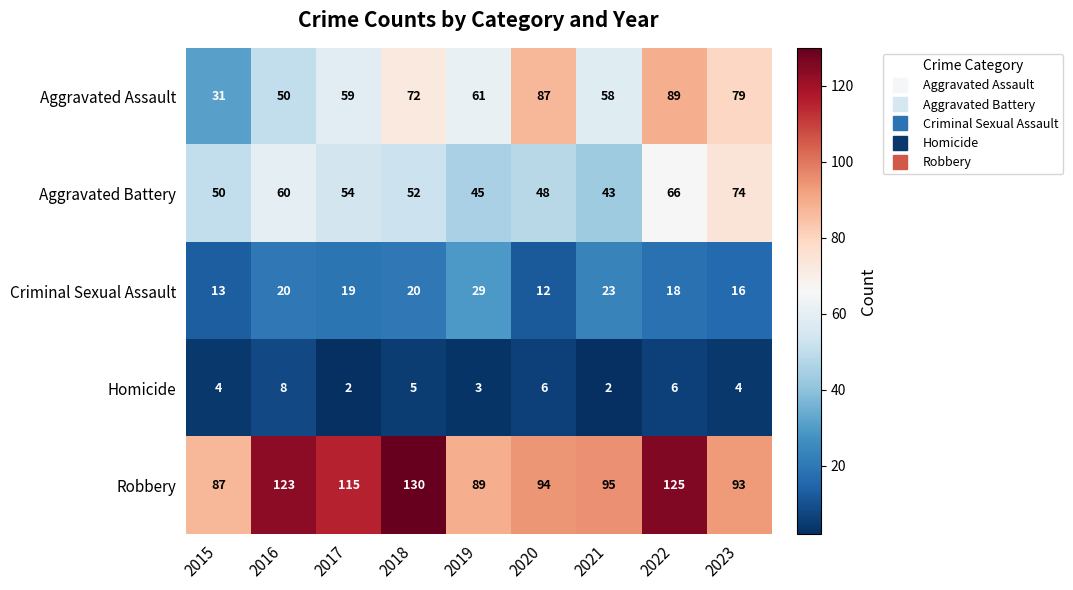

At 2018, list the series in order from largest to smallest.

Robbery, Aggravated Assault, Aggravated Battery, Criminal Sexual Assault, Homicide